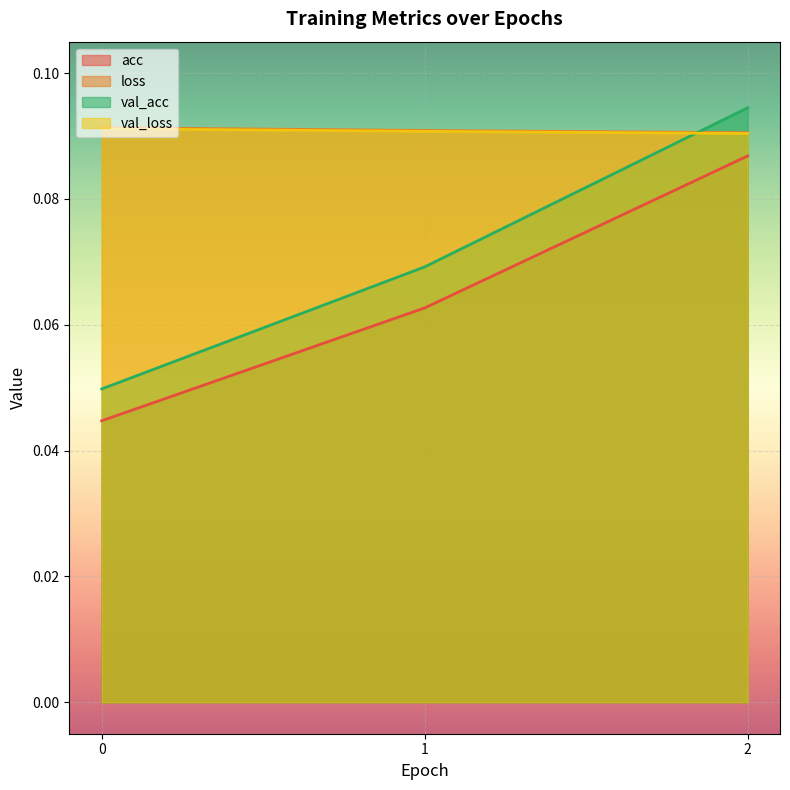

At how many categories does at least one series exceed 0?

3